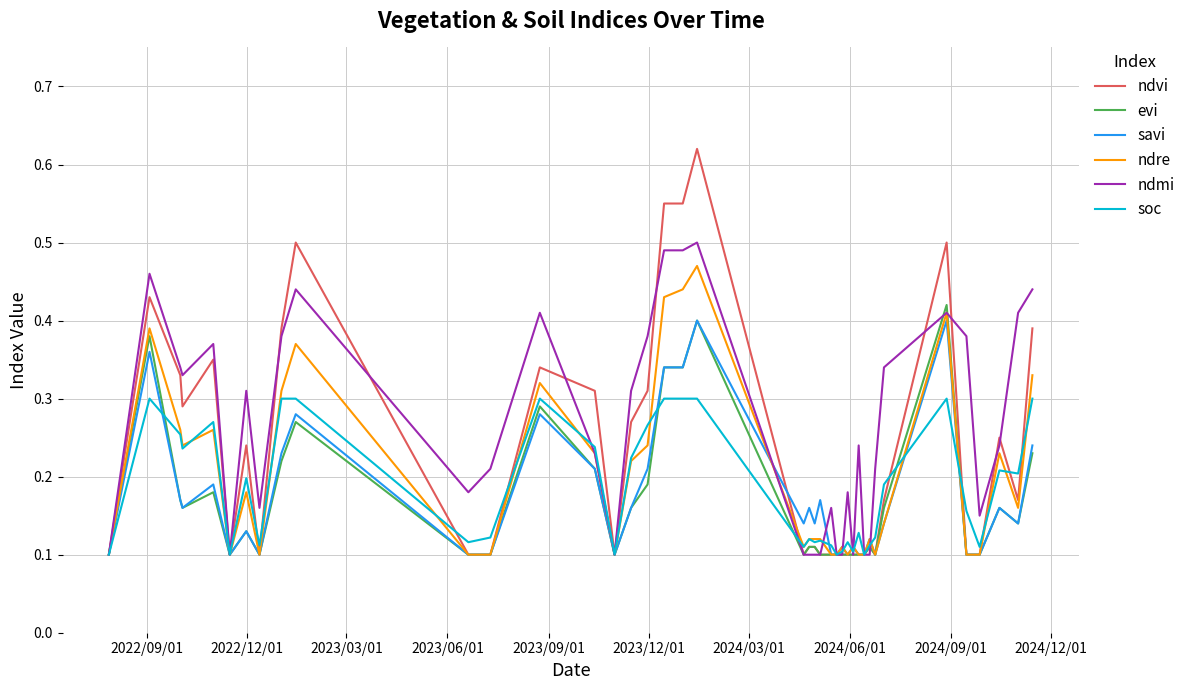

Which series has the widest spread of values?

ndvi